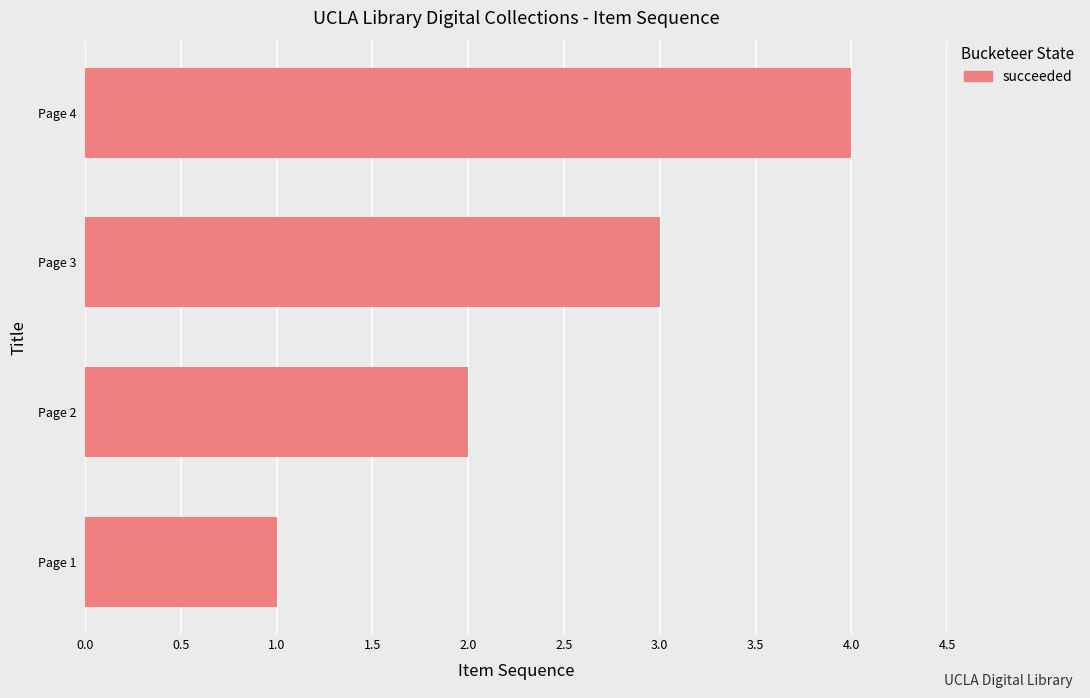

True or false: the data shows 2 at Page 2.

True